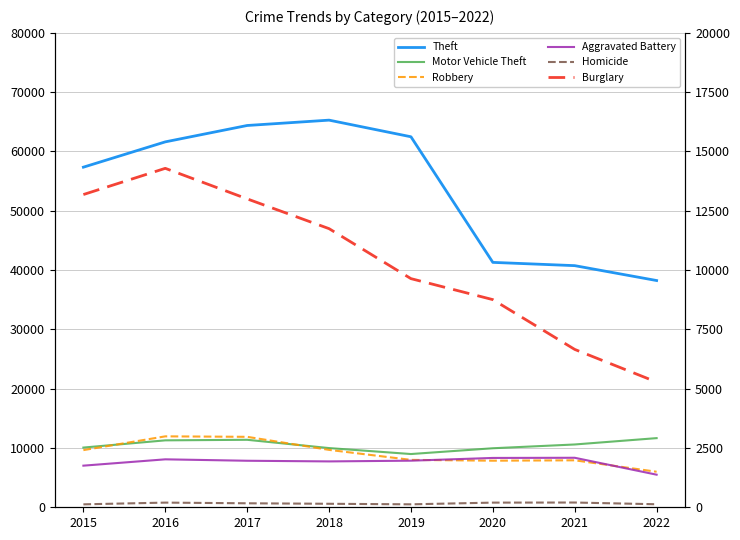

At which label does Motor Vehicle Theft first exceed 10590?

2016